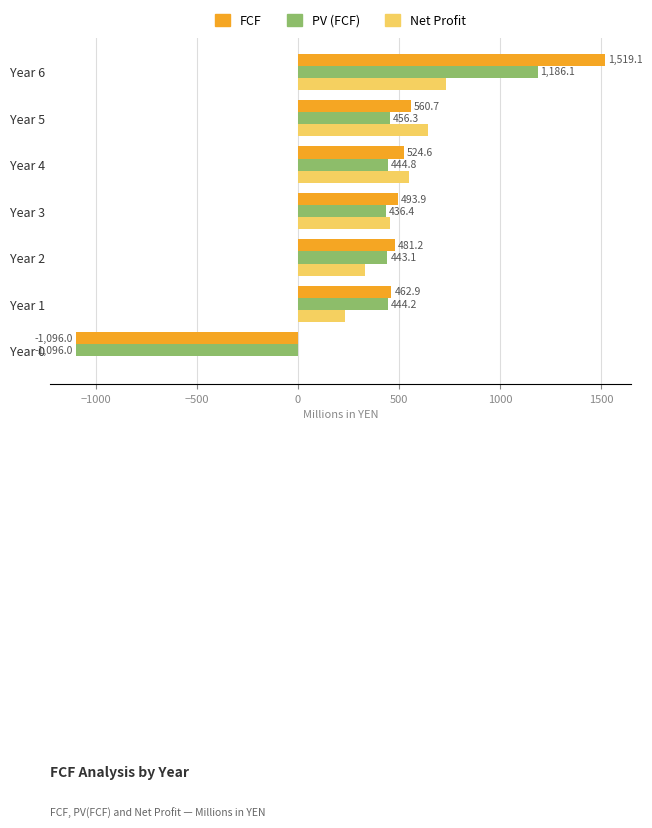

What is the greatest value displayed?

1519.1